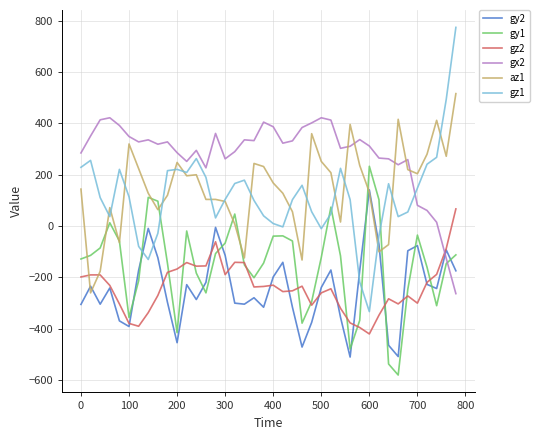

Which series has the largest range (max minus min)?

gz1